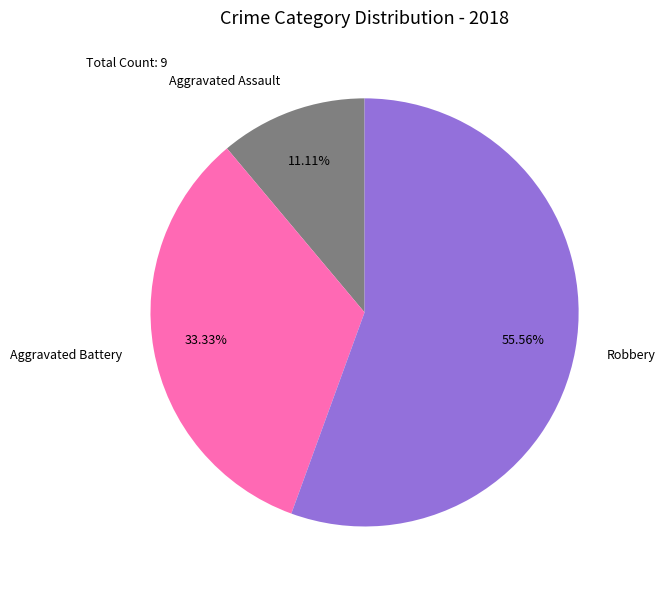

How many slices are in this pie chart?

3